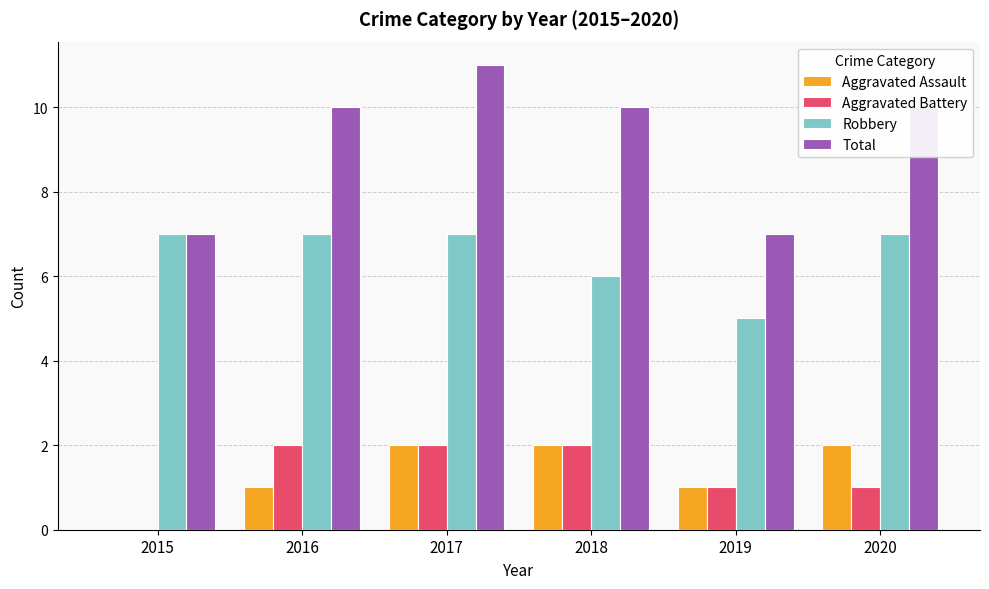

Reading right to left, transcribe all the data shown in this chart.

Aggravated Assault: 2020=2	2019=1	2018=2	2017=2	2016=1	2015=0
Aggravated Battery: 2020=1	2019=1	2018=2	2017=2	2016=2	2015=0
Robbery: 2020=7	2019=5	2018=6	2017=7	2016=7	2015=7
Total: 2020=10	2019=7	2018=10	2017=11	2016=10	2015=7